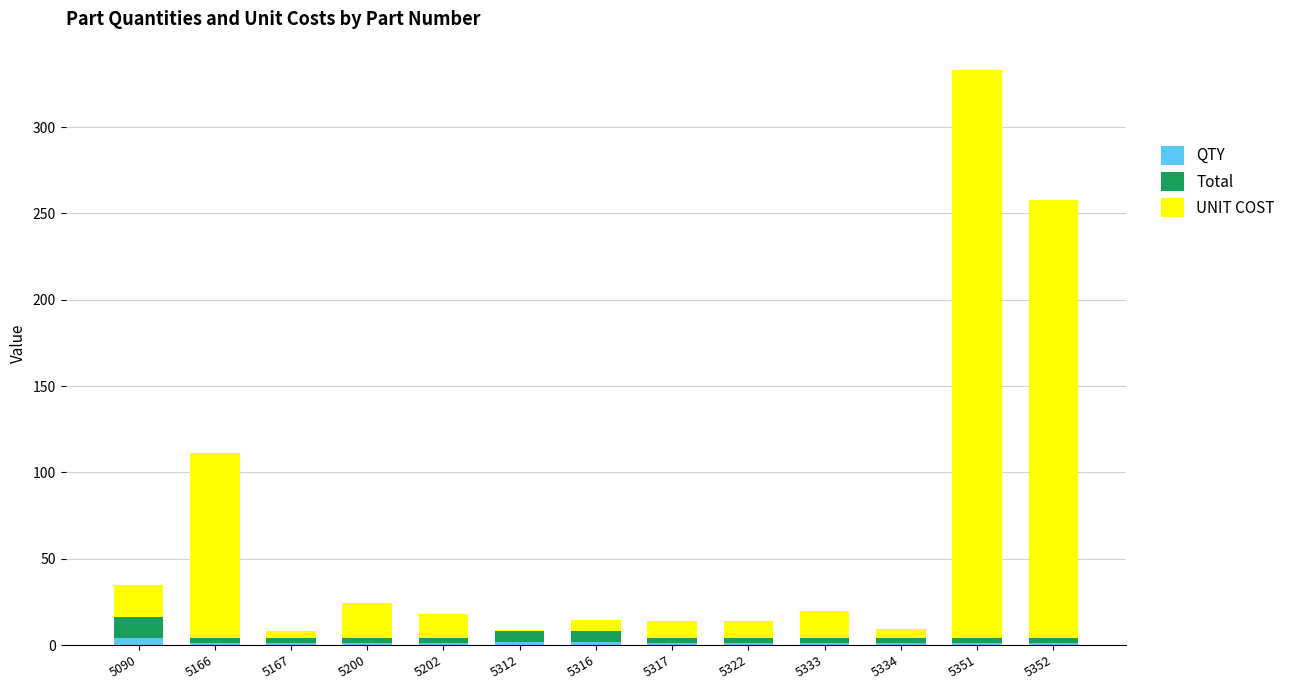

What is the sum of all QTY values?

18.0